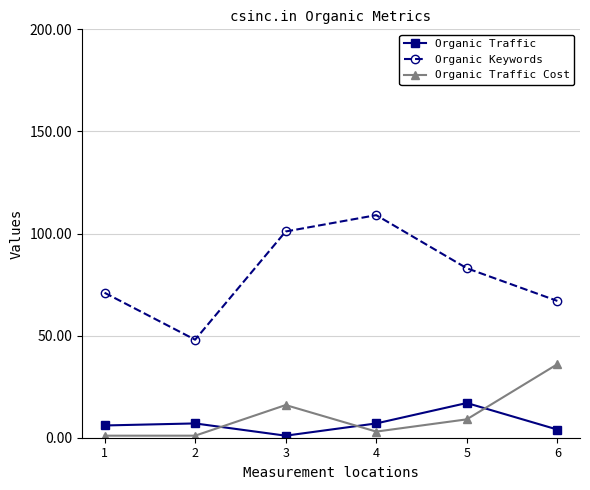

What is the greatest value displayed?

109